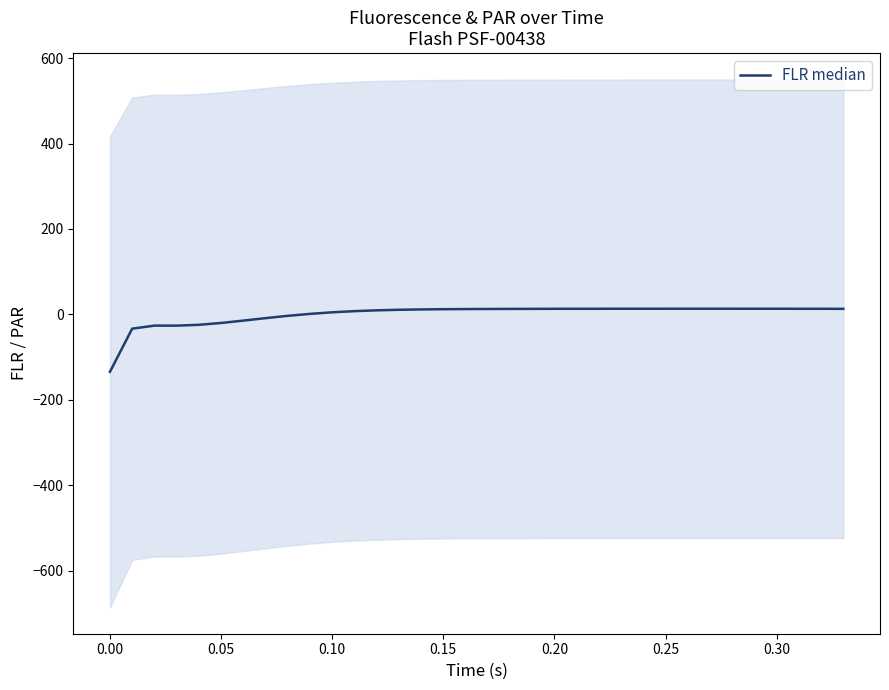

What is the smallest value displayed?

-134.5